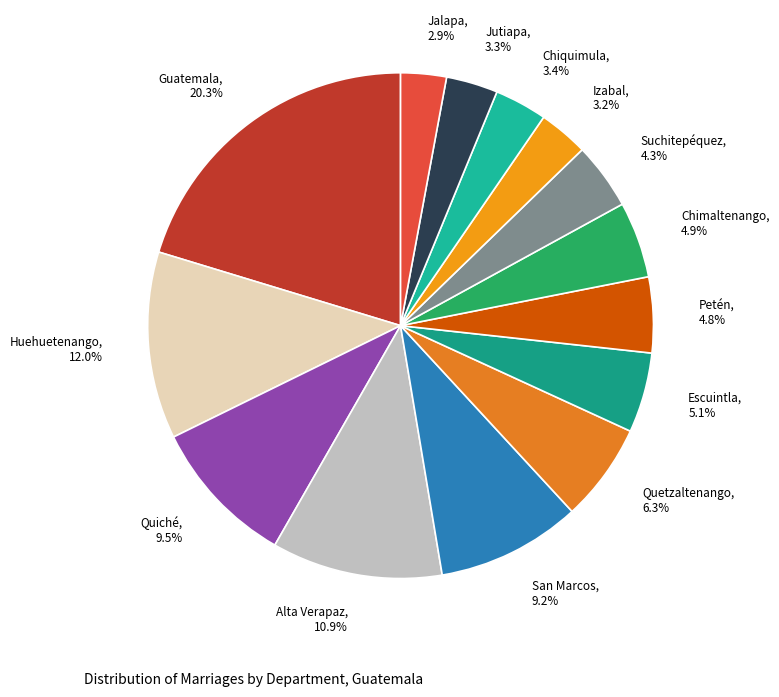

How many slices are in this pie chart?

14